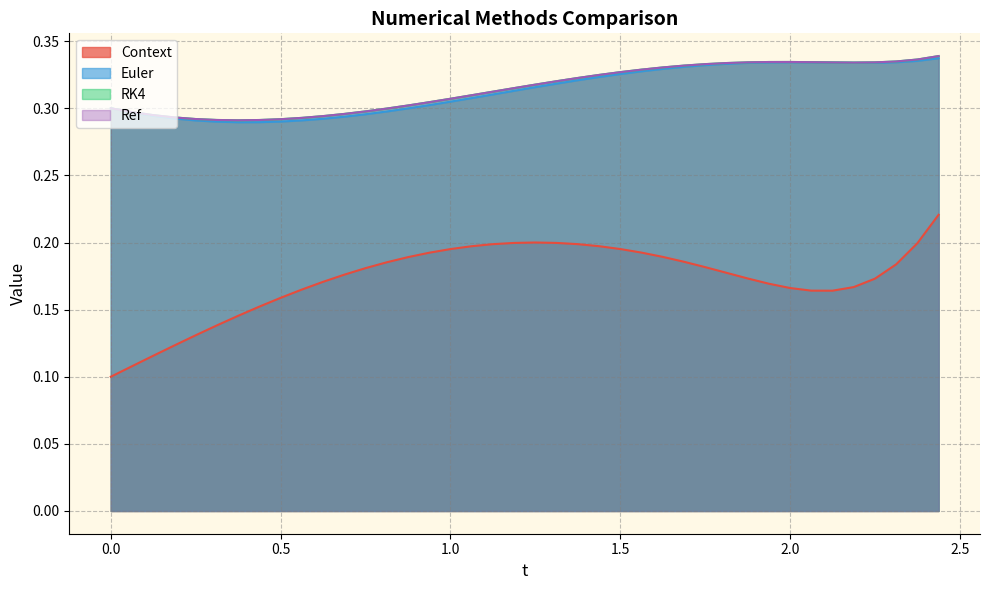

Which series has the largest range (max minus min)?

Context